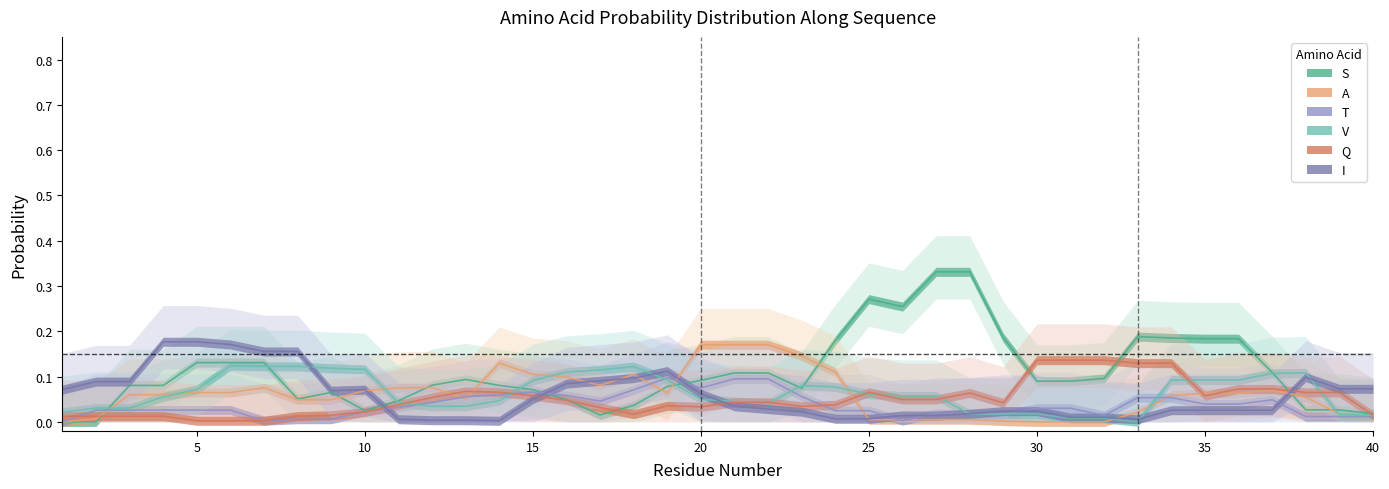

Which series has the widest spread of values?

S